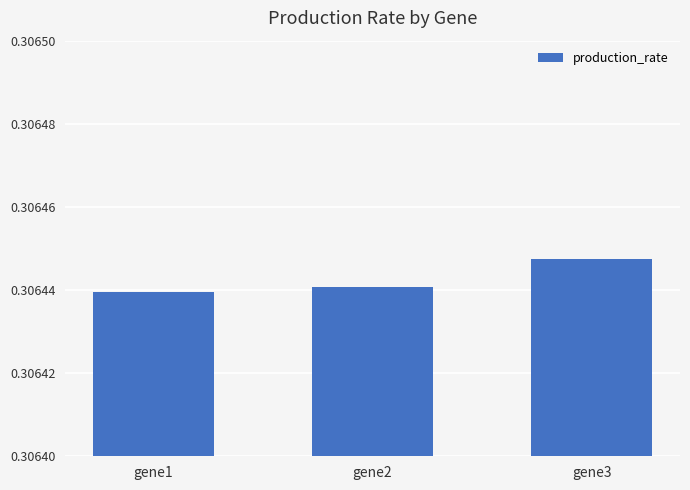

Which label corresponds to the largest value in the chart?

gene3